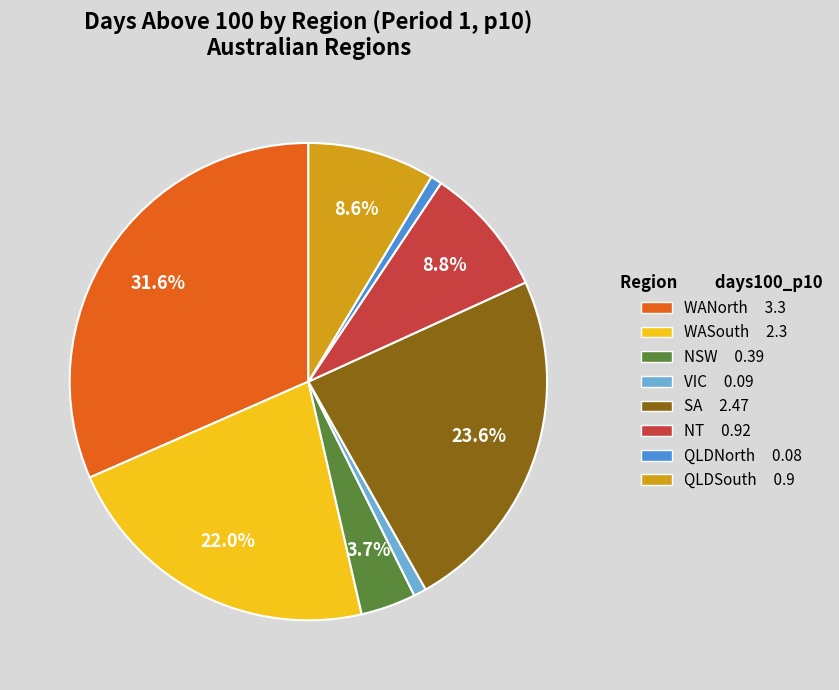

Which has a higher value, WANorth or NT?

WANorth